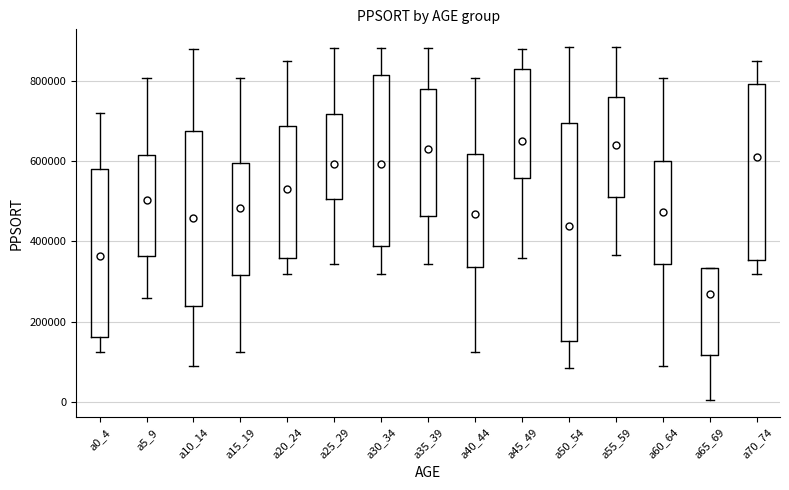

Reading left to right, read every box against the y-axis: the position of its median line, the range the box covers, and the ends of its whiskers. The values are not printed on the chart, so give them approximately, as read against the axis.

a0_4: median 280000, box 160000 to 580000, whiskers 120000 to 720000
a5_9: median 480000, box 360000 to 620000, whiskers 260000 to 800000
a10_14: median 400000, box 240000 to 680000, whiskers 100000 to 880000
a15_19: median 540000, box 320000 to 600000, whiskers 120000 to 800000
a20_24: median 500000, box 360000 to 680000, whiskers 320000 to 840000
a25_29: median 660000, box 500000 to 720000, whiskers 340000 to 880000
a30_34: median 560000, box 380000 to 820000, whiskers 320000 to 880000
a35_39: median 660000, box 460000 to 780000, whiskers 340000 to 880000
a40_44: median 440000, box 340000 to 620000, whiskers 120000 to 800000
a45_49: median 660000, box 560000 to 820000, whiskers 360000 to 880000
a50_54: median 420000, box 160000 to 700000, whiskers 80000 to 880000
a55_59: median 660000, box 520000 to 760000, whiskers 360000 to 880000
a60_64: median 580000, box 340000 to 600000, whiskers 100000 to 800000
a65_69: median 240000, box 120000 to 340000, whiskers 0 to 340000
a70_74: median 700000, box 360000 to 800000, whiskers 320000 to 840000